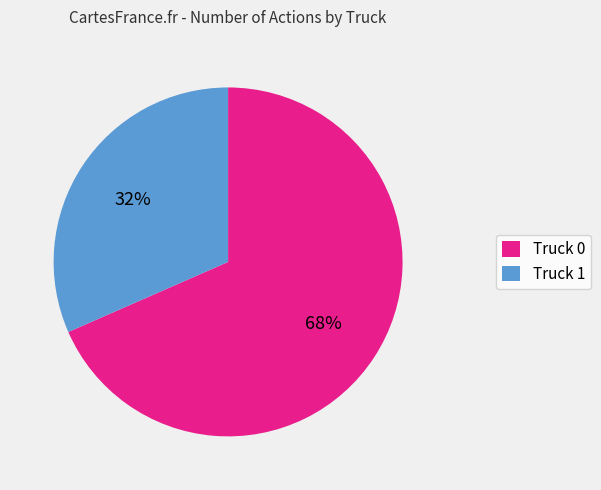

True or false: Truck 1 accounts for 41% of the total.

False